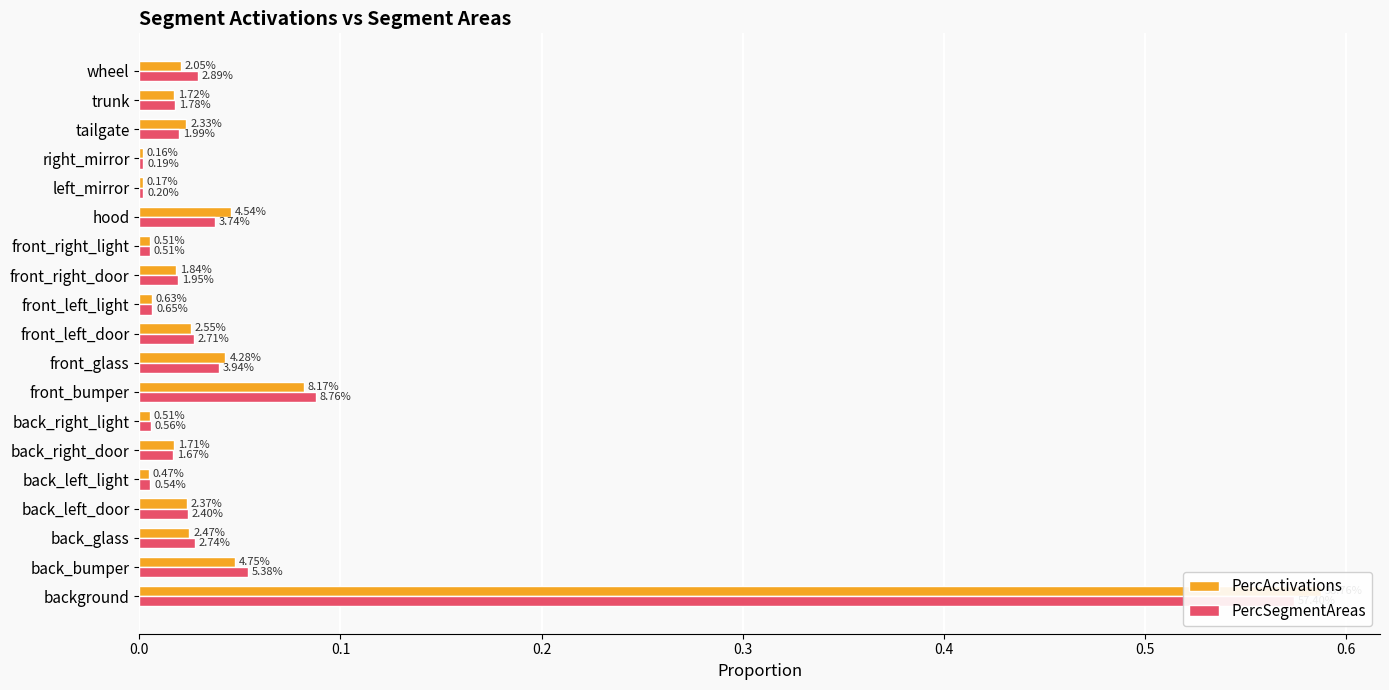

What are all the series names shown in the legend?

PercActivations, PercSegmentAreas